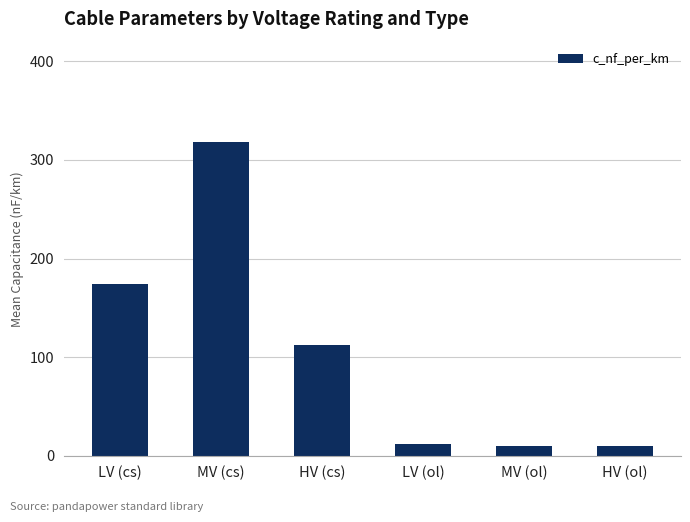

How many distinct data groups are displayed?

1